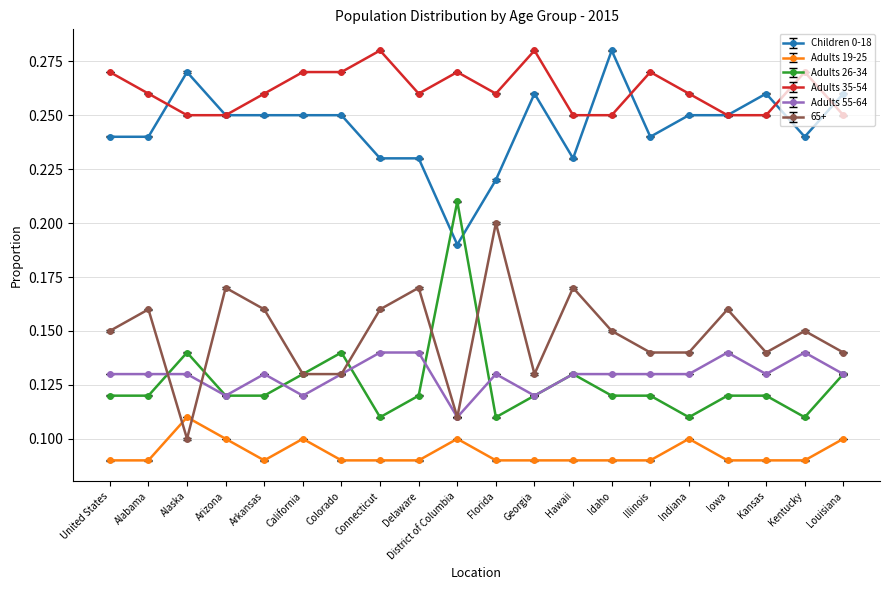

Which series changed the most between Alabama and Colorado?

65+